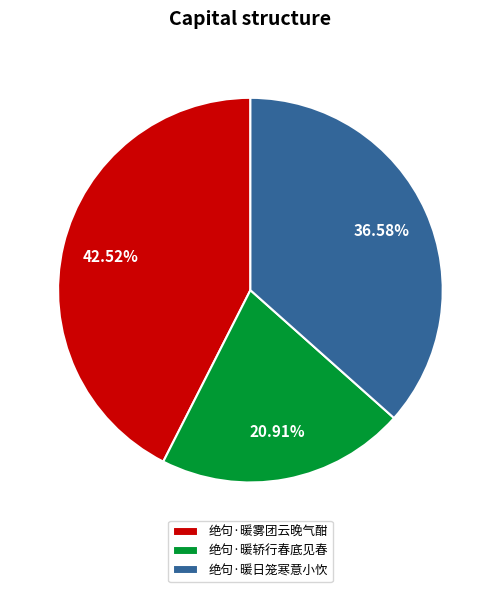

How many slices are in this pie chart?

3